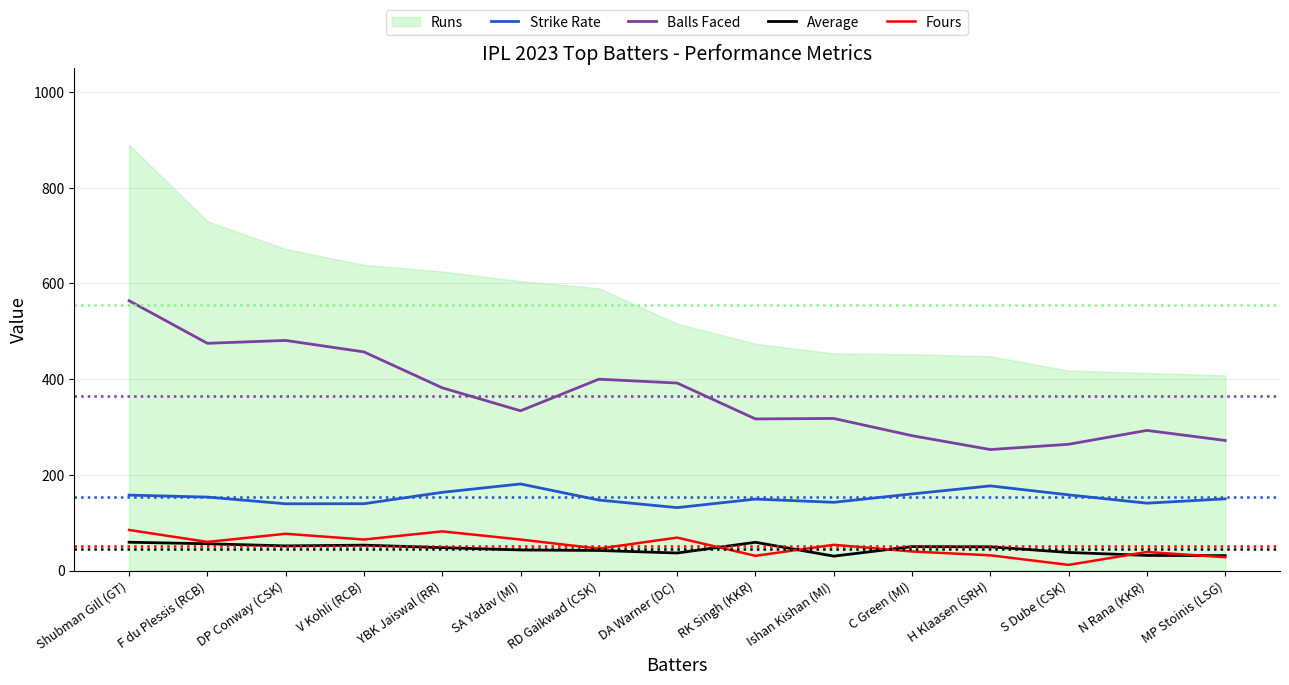

True or false: Balls Faced and Strike Rate cross at least once.

False